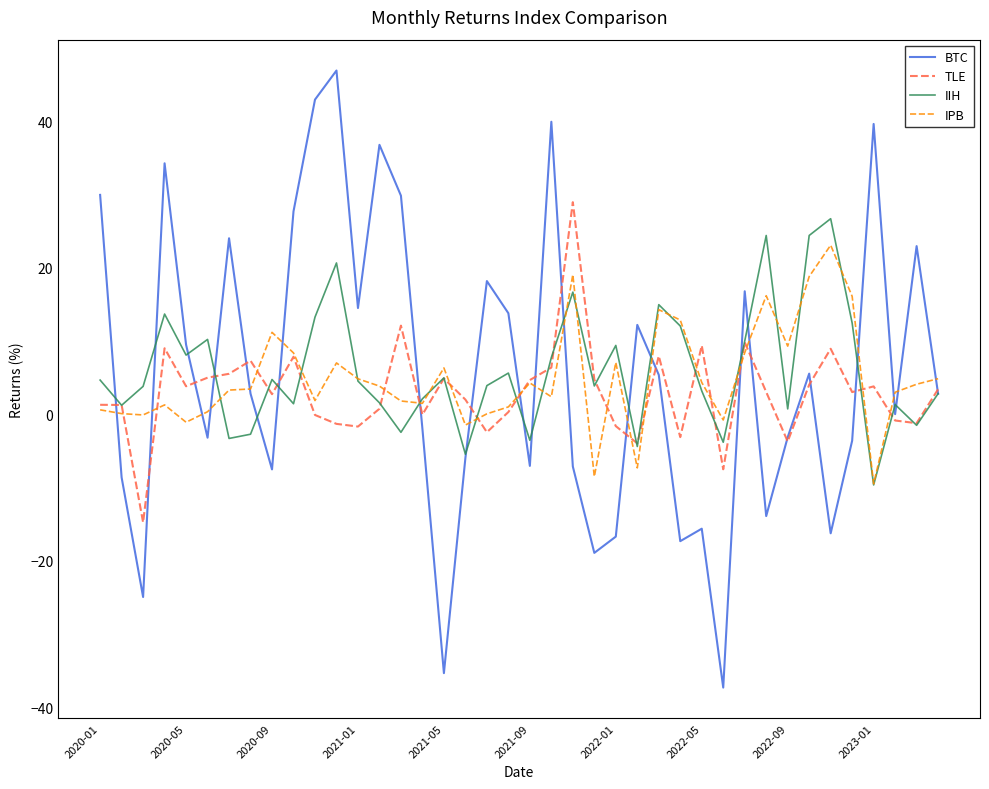

What is the highest value of the IIH series?

26.7